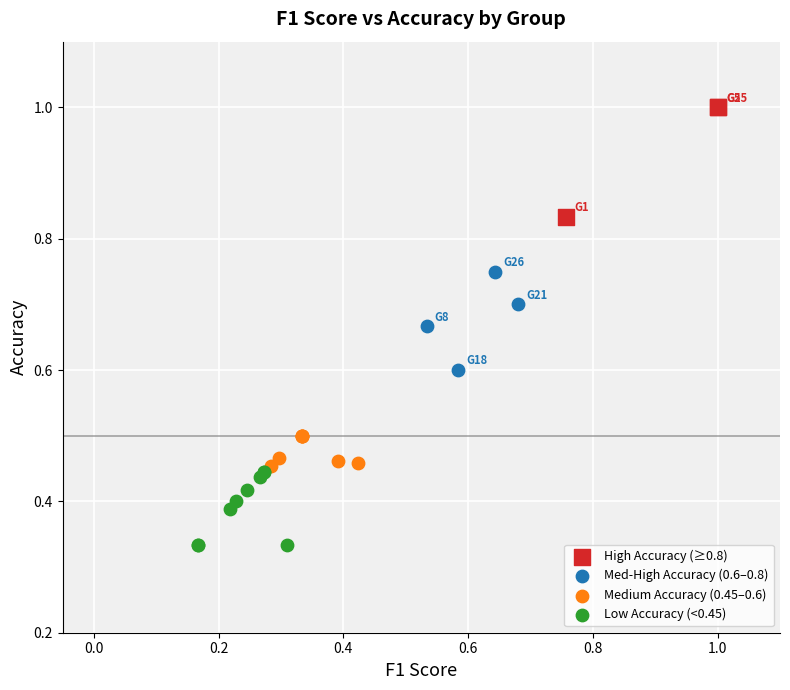

Which series contains the highest Y value?

High Accuracy (≥0.8)